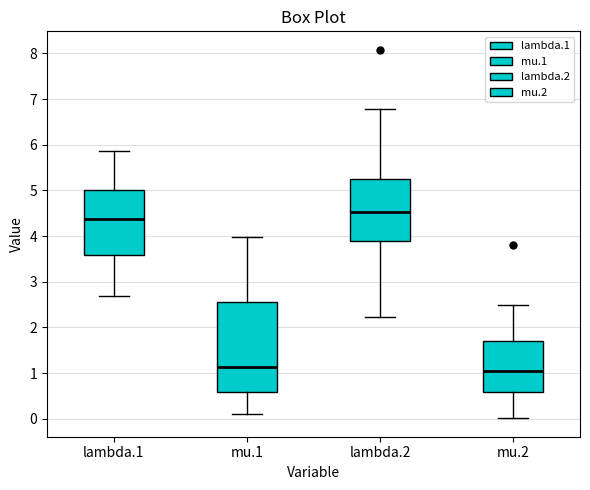

Which box is the tallest, from its lower edge to its upper edge?

mu.1